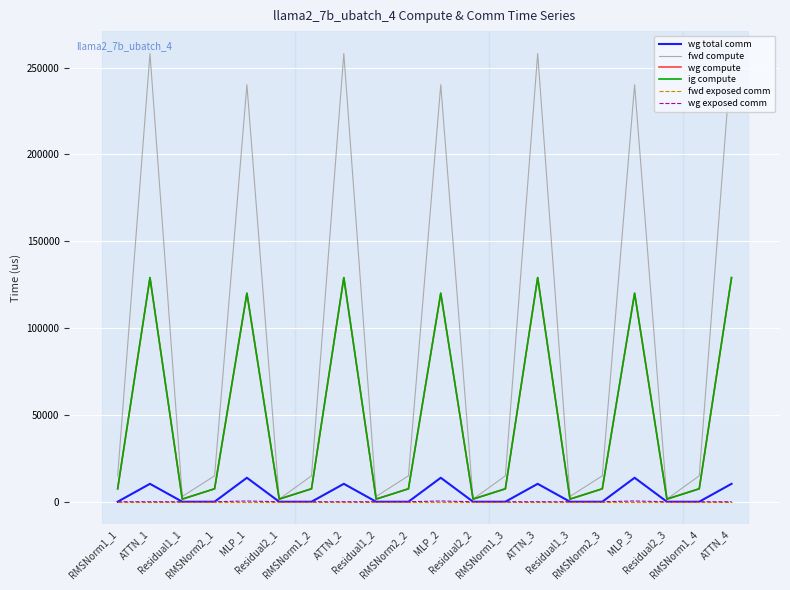

Does the chart have visible grid lines?

Yes